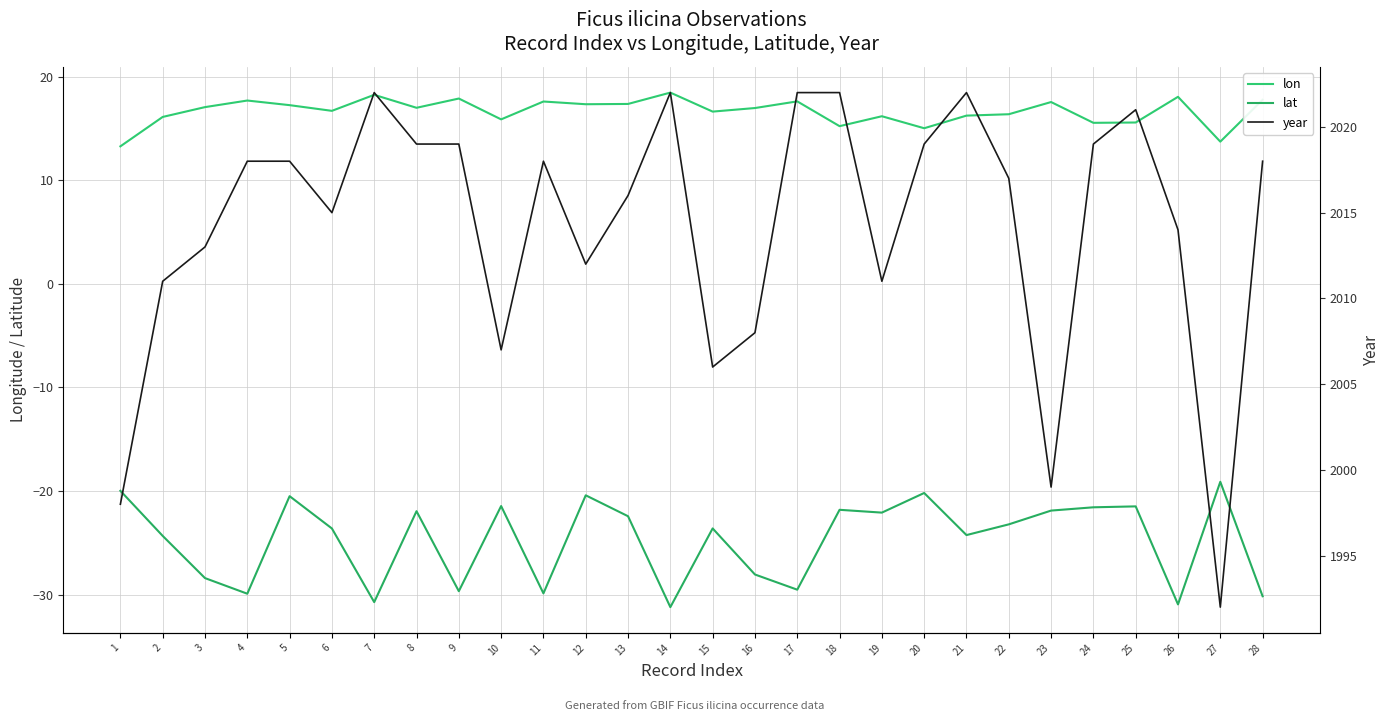

In year, how many points are higher than both neighbors (excluding endpoints)?

5